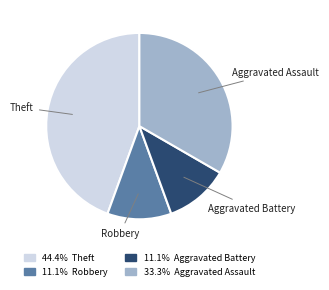

Is there any slice that represents more than half of the pie?

No